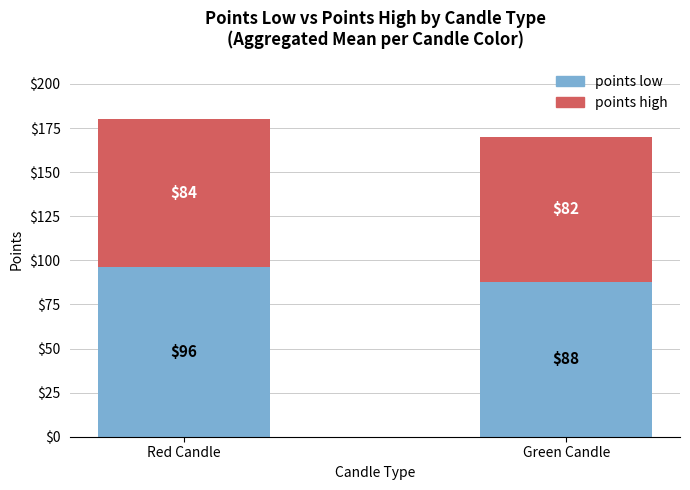

Does the chart contain any negative values?

No